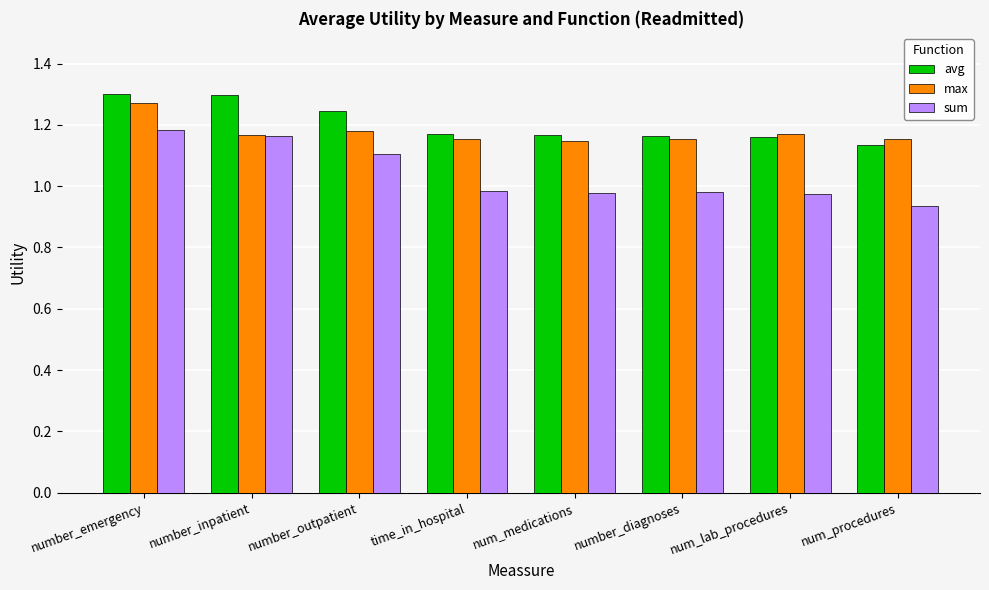

The value of max at number_emergency is 0.4. True or false?

False